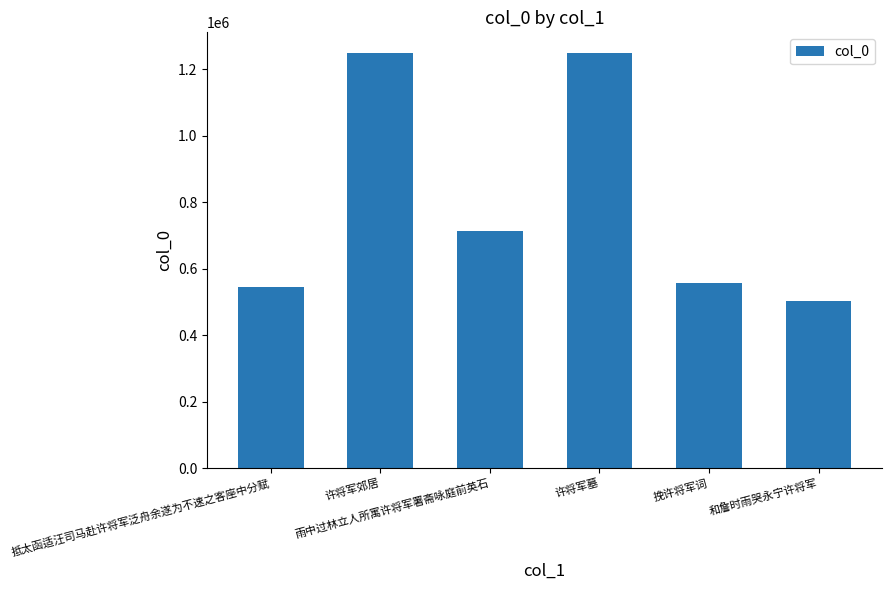

What is the average value?

802678